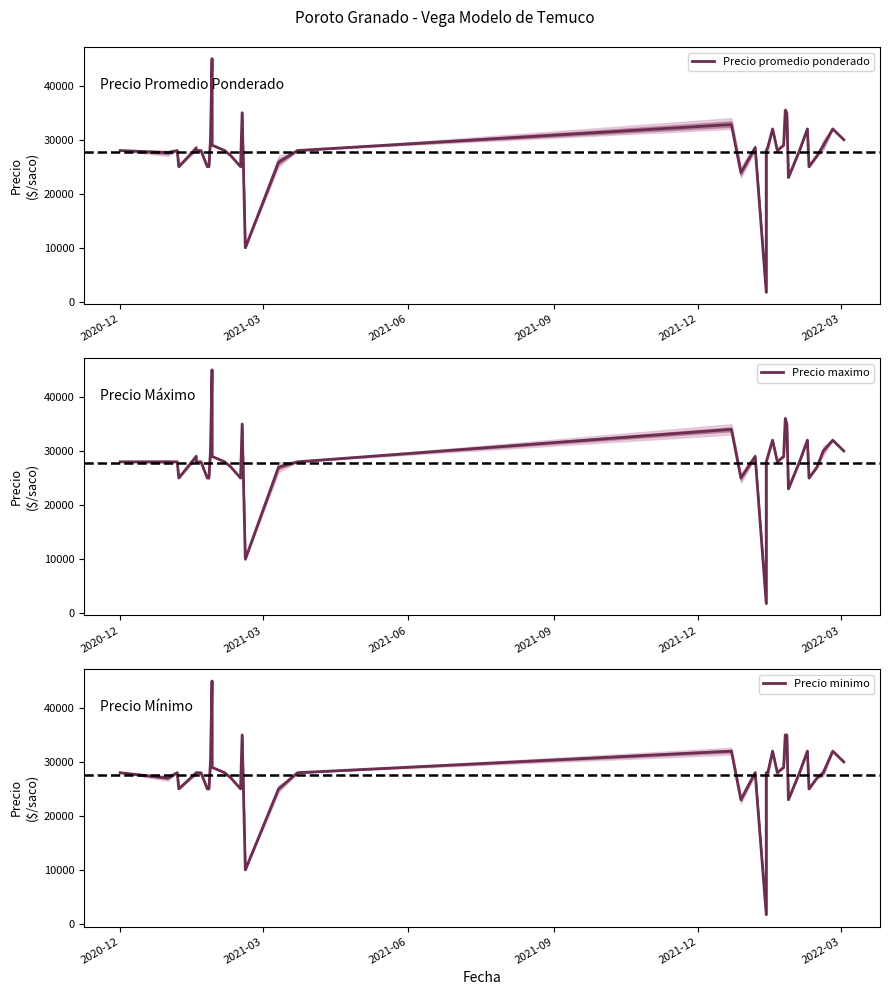

True or false: Precio promedio ponderado and Precio maximo intersect in this chart.

False